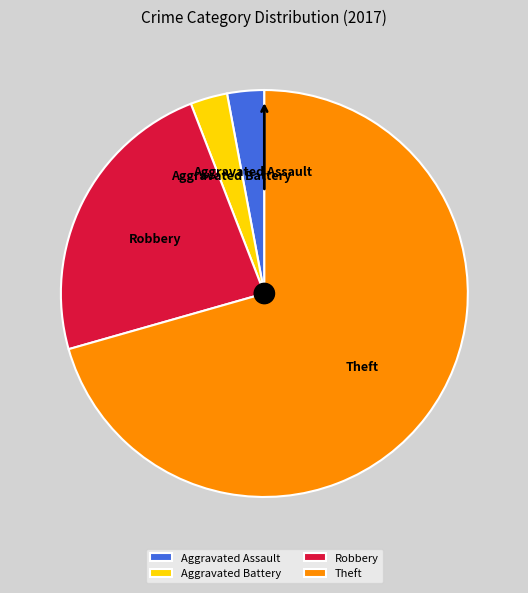

Do Robbery and Aggravated Battery together represent more than half of the pie?

No